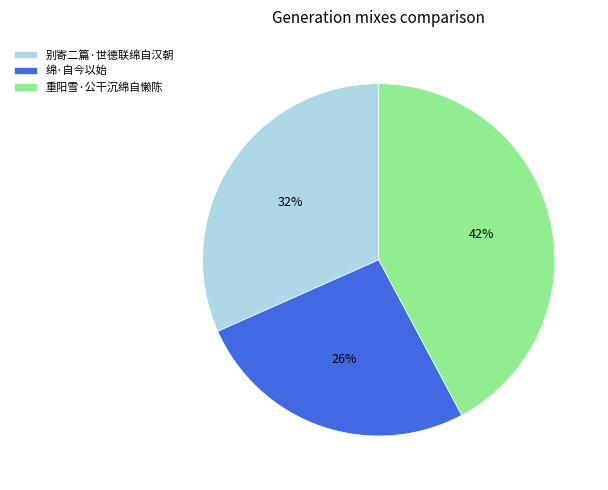

Which has a higher value, 重阳雪·公干沉绵自懒陈 or 别寄二篇·世德联绵自汉朝?

重阳雪·公干沉绵自懒陈